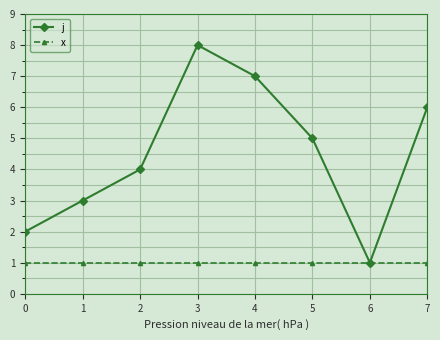

Rank the categories by j value from highest to lowest.

3, 4, 7, 5, 2, 1, 0, 6